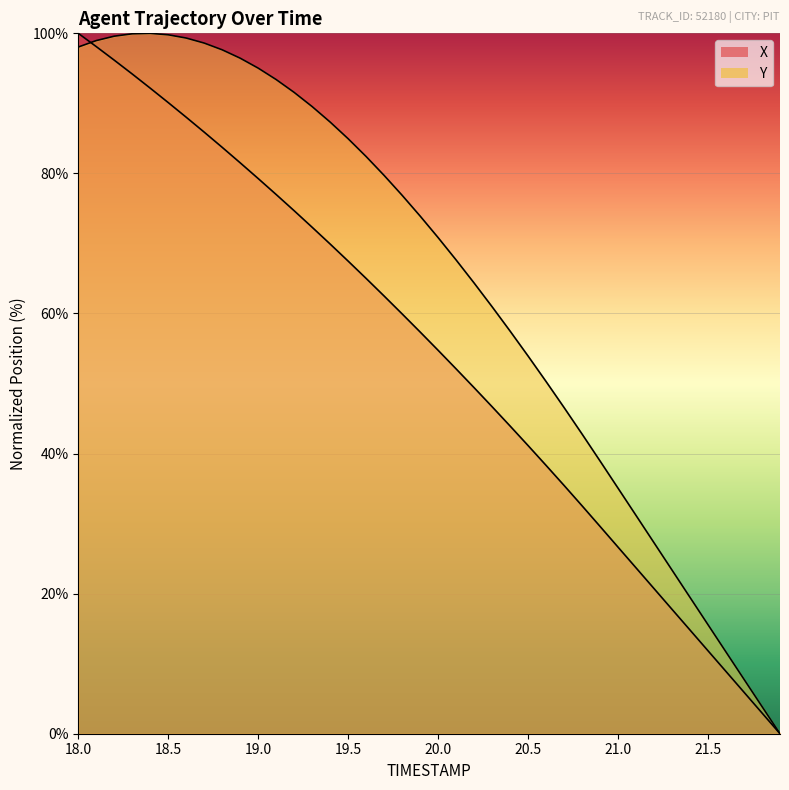

What value does the X series have at 19.9?

57.4